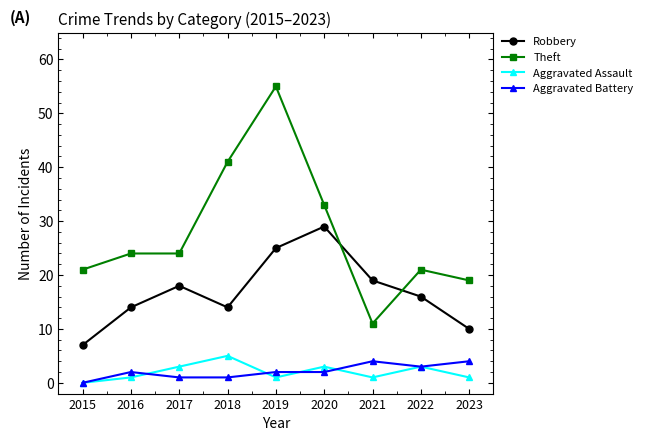

Reading left to right, transcribe all the data shown in this chart.

Robbery: 7	14	18	14	25	29	19	16	10
Theft: 21	24	24	41	55	33	11	21	19
Aggravated Assault: 0	1	3	5	1	3	1	3	1
Aggravated Battery: 0	2	1	1	2	2	4	3	4